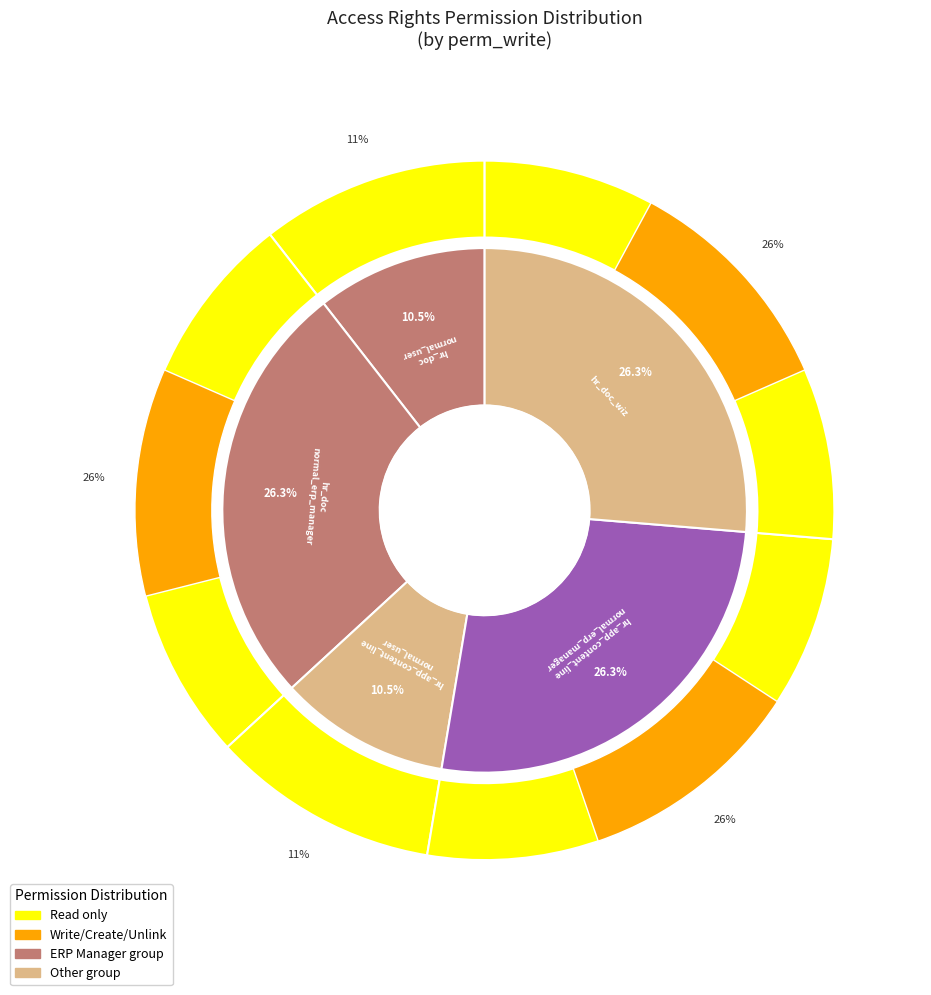

Is 4 the majority of the pie?

No